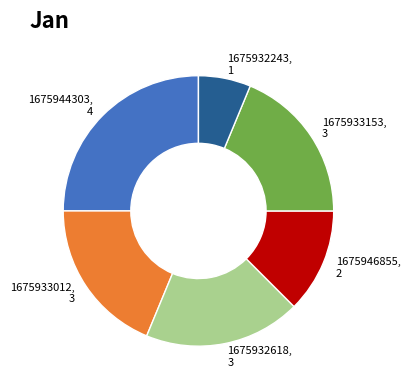

True or false: 1675946855 accounts for 12% of the total.

True